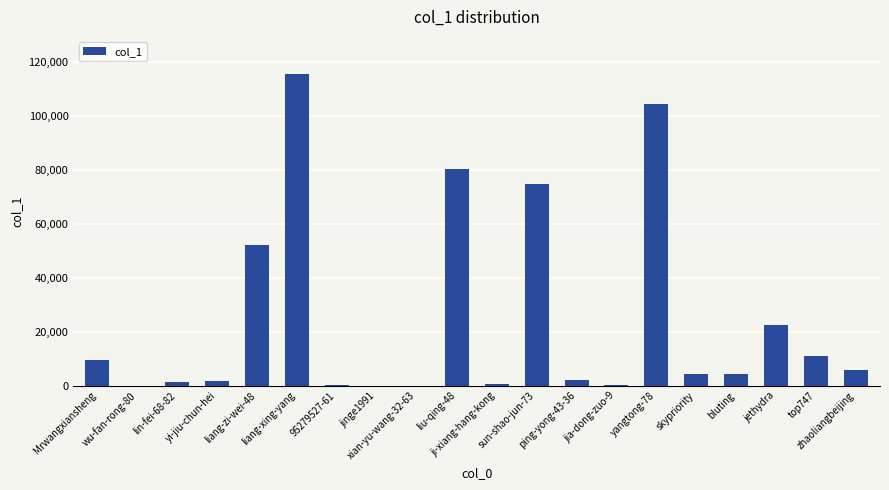

What is the label of the 1st bar from the left?

Mrwangxiansheng